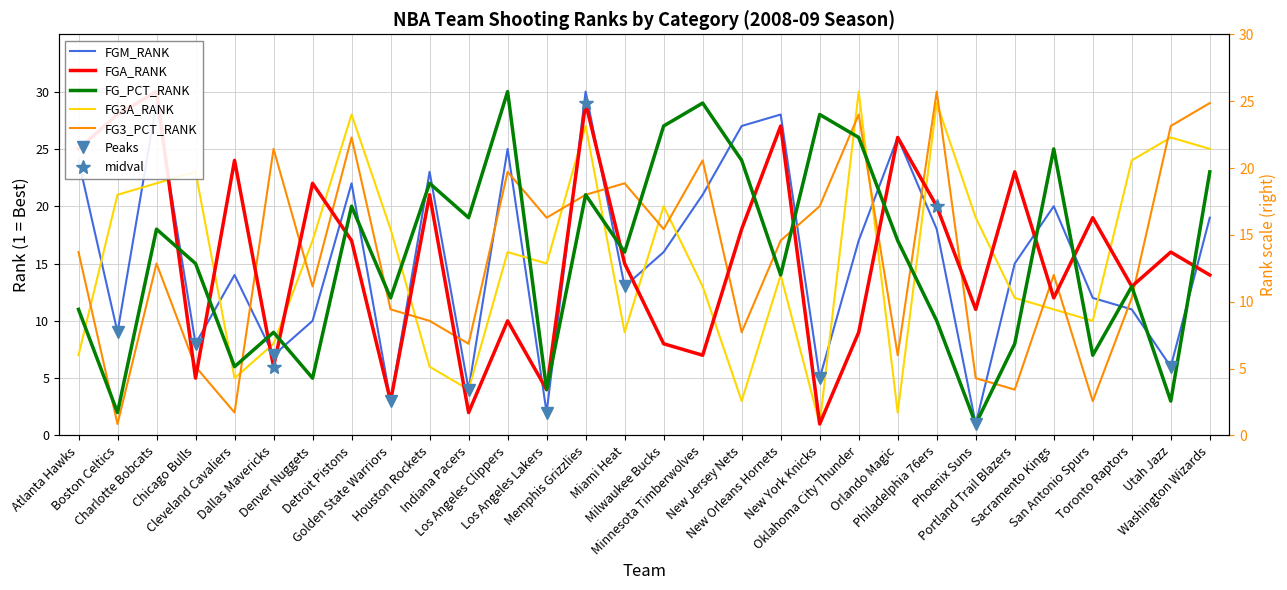

The FGM_RANK series shows 2 at Indiana Pacers. True or false?

False